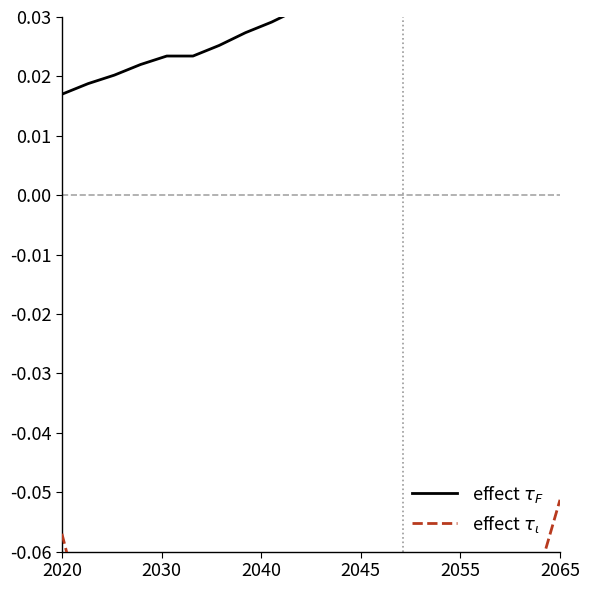

What are all the series names shown in the legend?

effect $\tau_F$, effect $\tau_\iota$